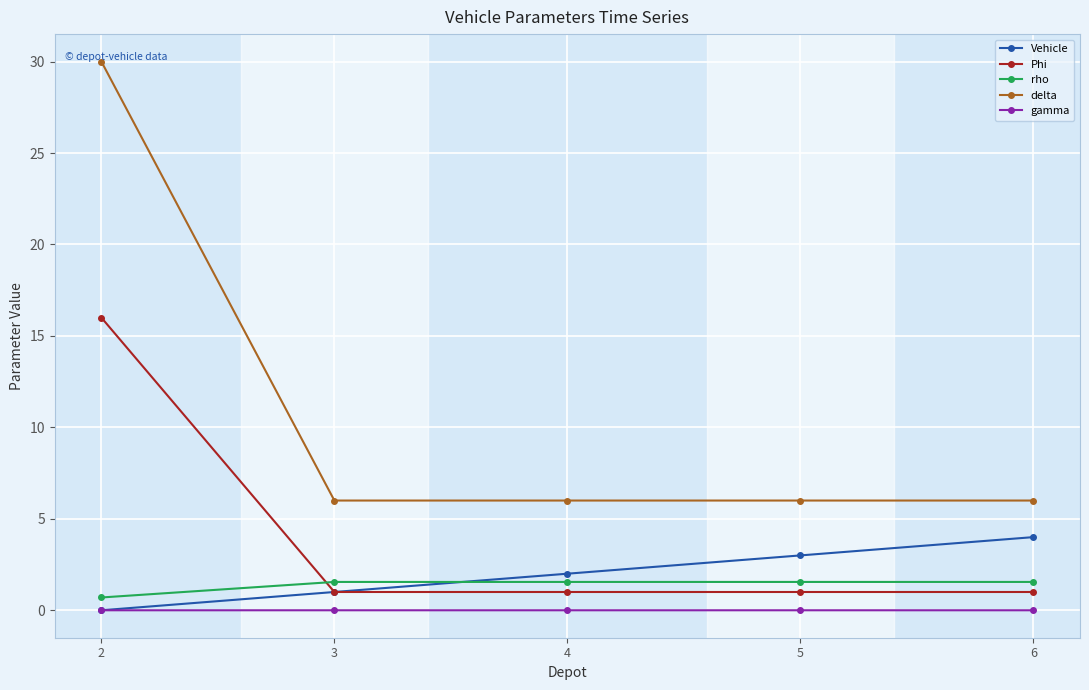

Where do Vehicle and gamma first cross each other?

2 and 3